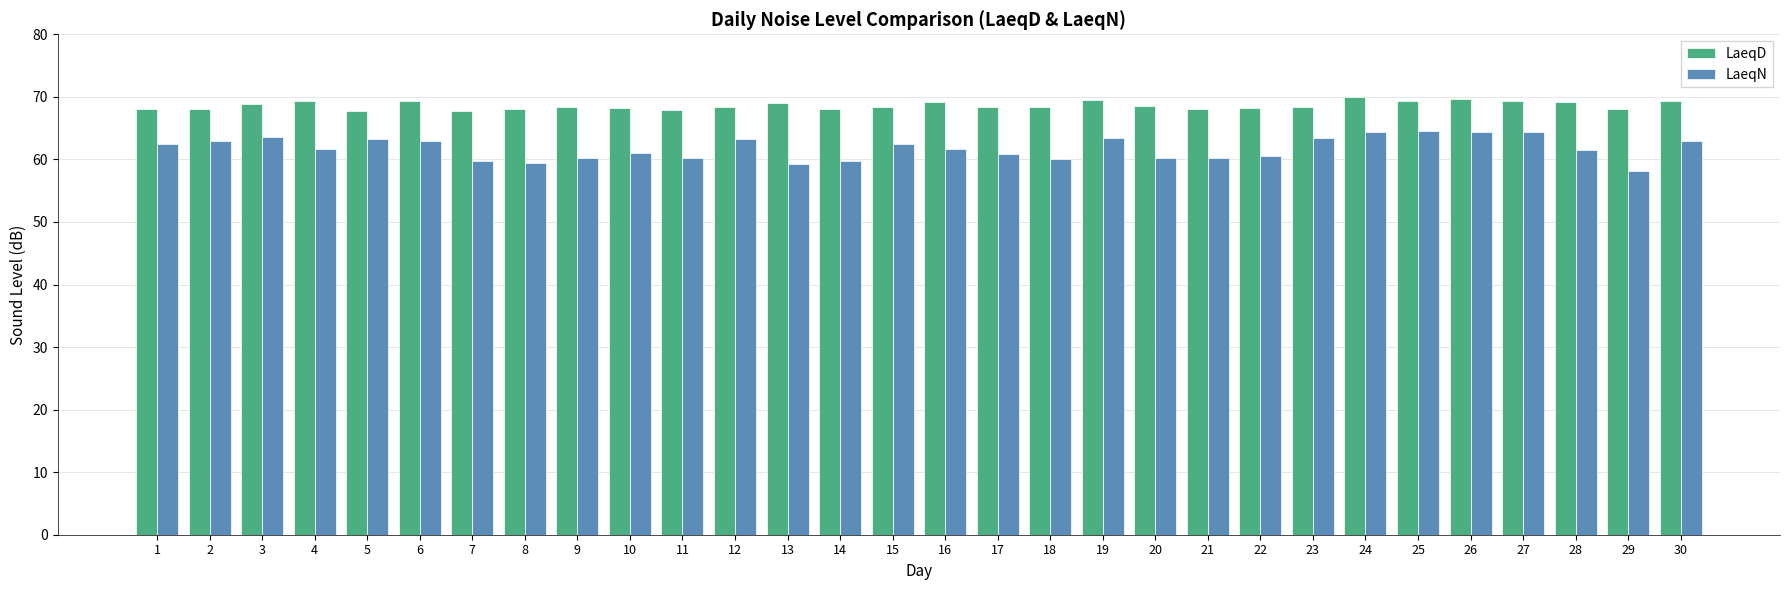

List the series in order of their overall mean, lowest first.

LaeqN, LaeqD